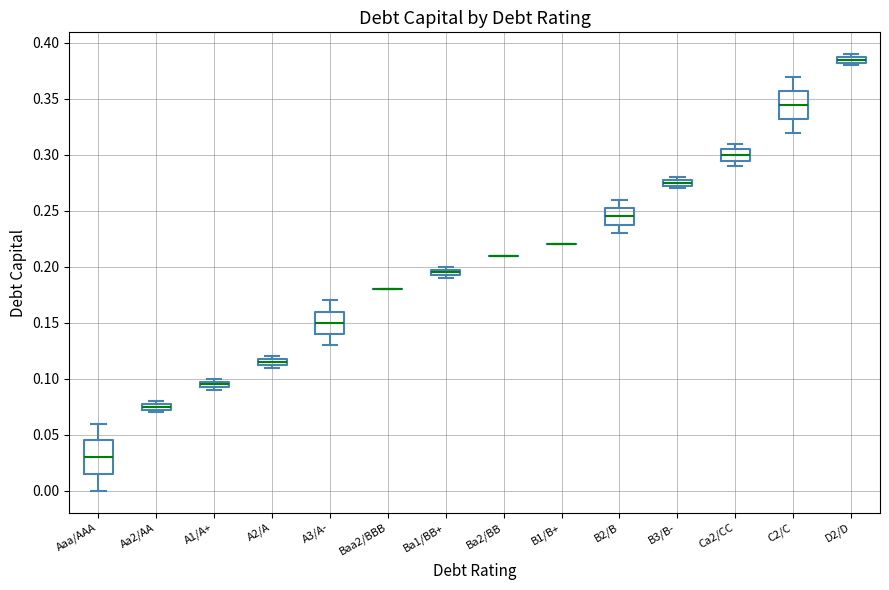

Comparing the boxes themselves (not the whiskers), which one is the tallest?

Aaa/AAA